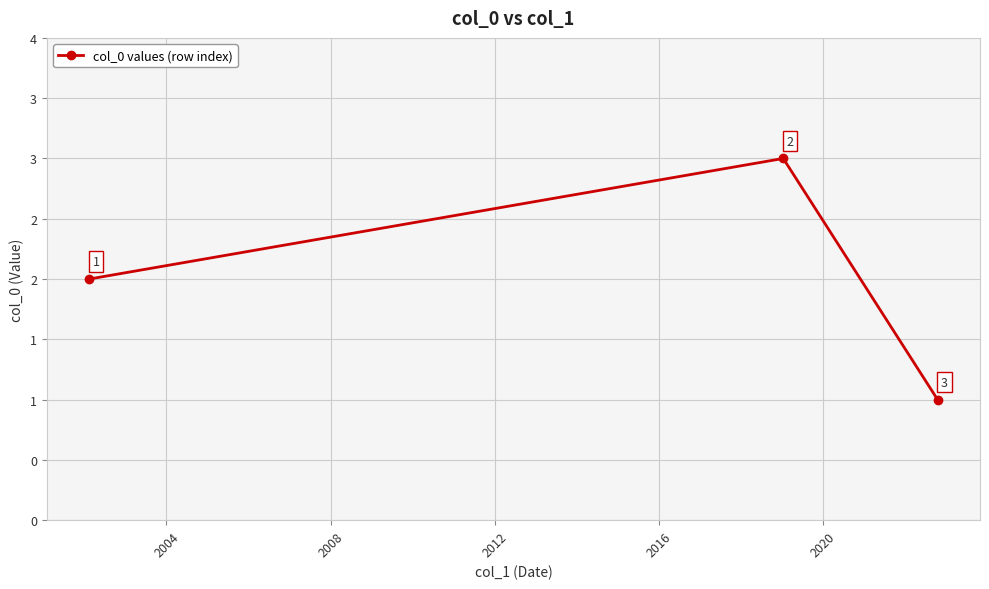

What is the sum of all values?

6